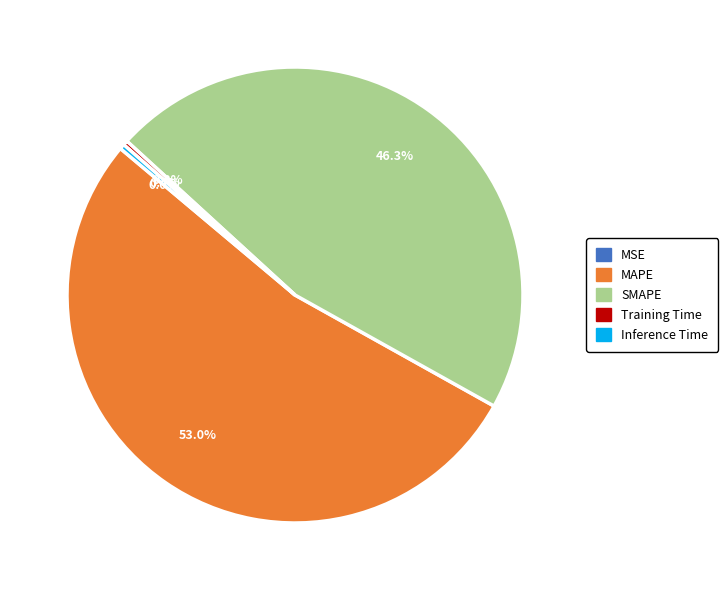

Is it true that SMAPE is 46% of the pie?

True